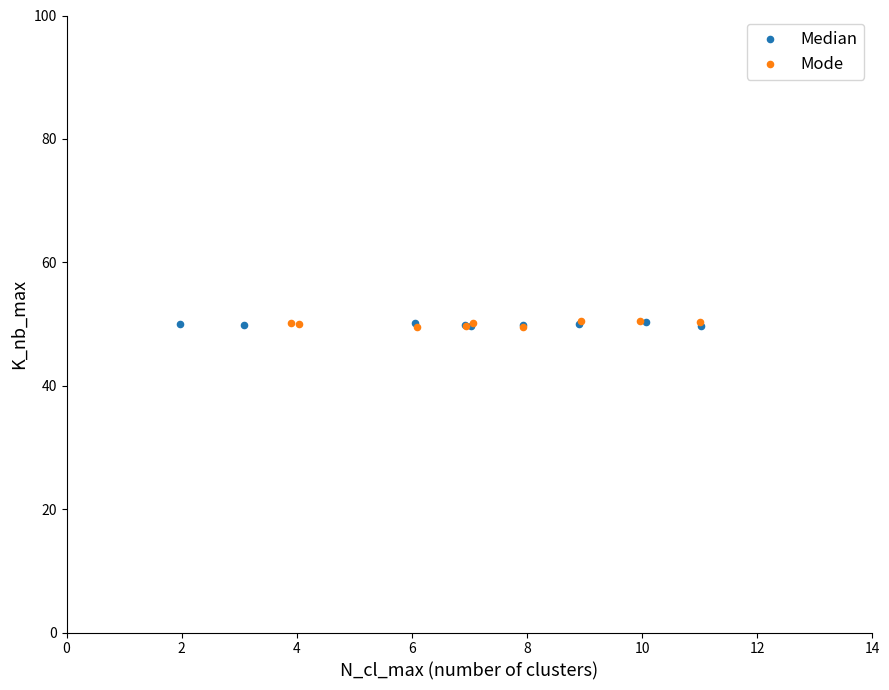

What are all the series names shown in the legend?

Median, Mode